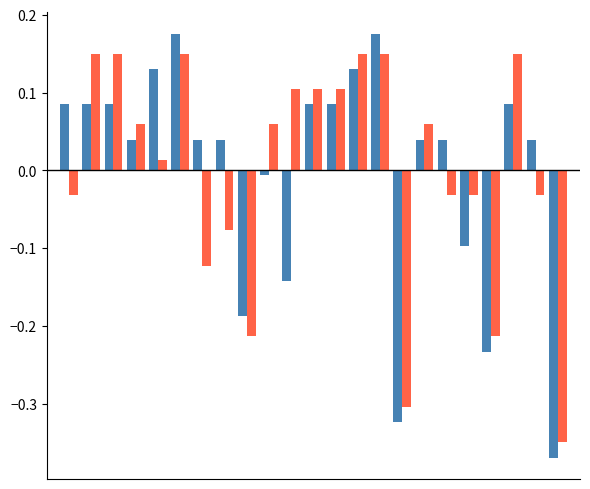

Count the number of data series in this chart.

2